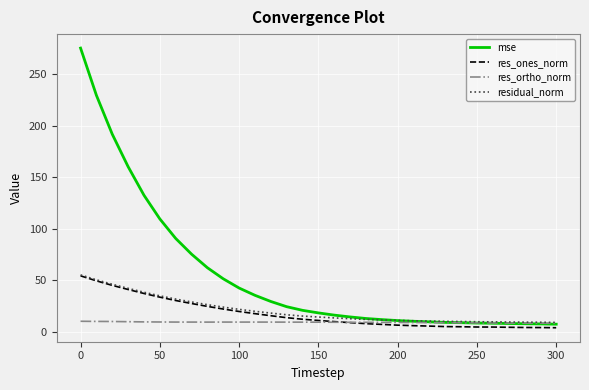

In res_ortho_norm, how many points are lower than both neighbors (excluding endpoints)?

2